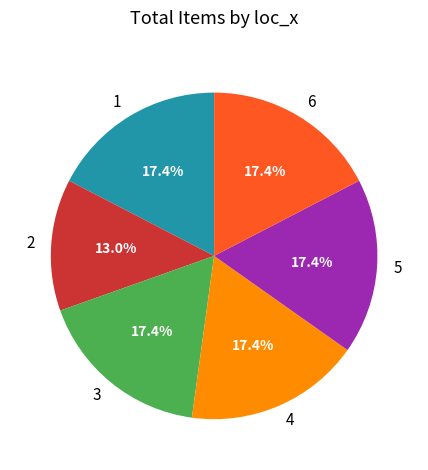

Is it true that 3 is 26% of the pie?

False